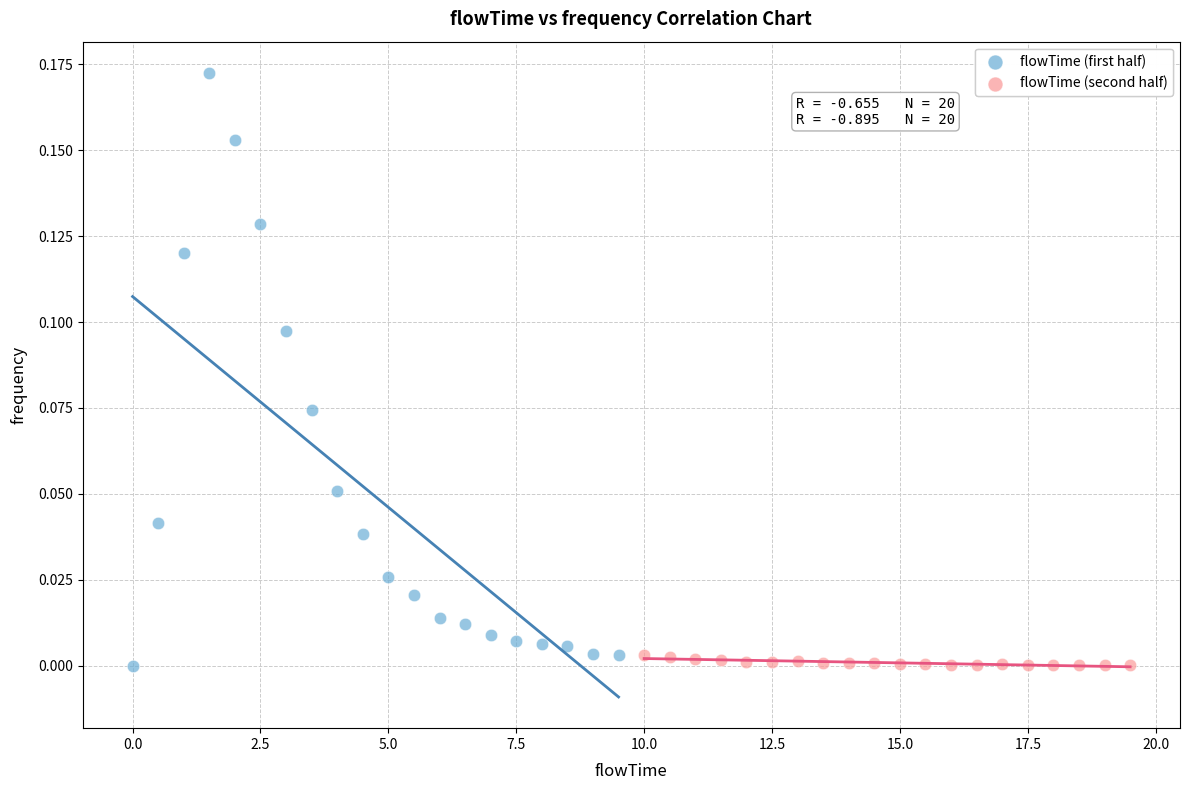

Which series has the largest Y range (max minus min)?

flowTime (first half)